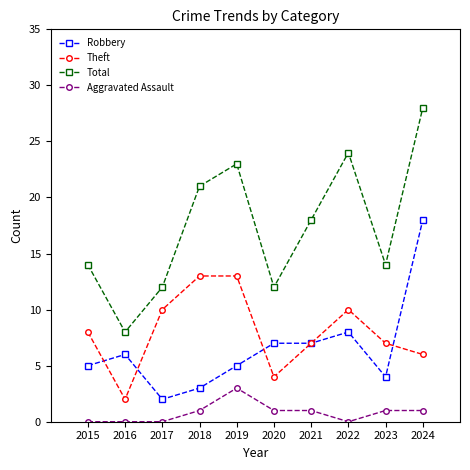

At 2023, list the series in order from largest to smallest.

Total, Theft, Robbery, Aggravated Assault